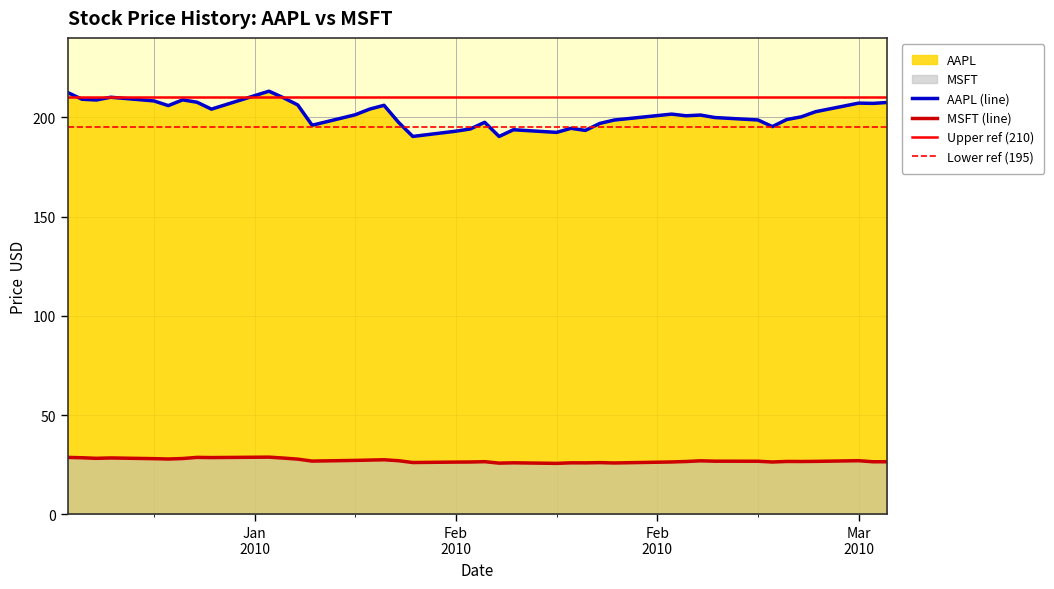

What is the difference between the second highest and minimum values in the AAPL series?

22.1